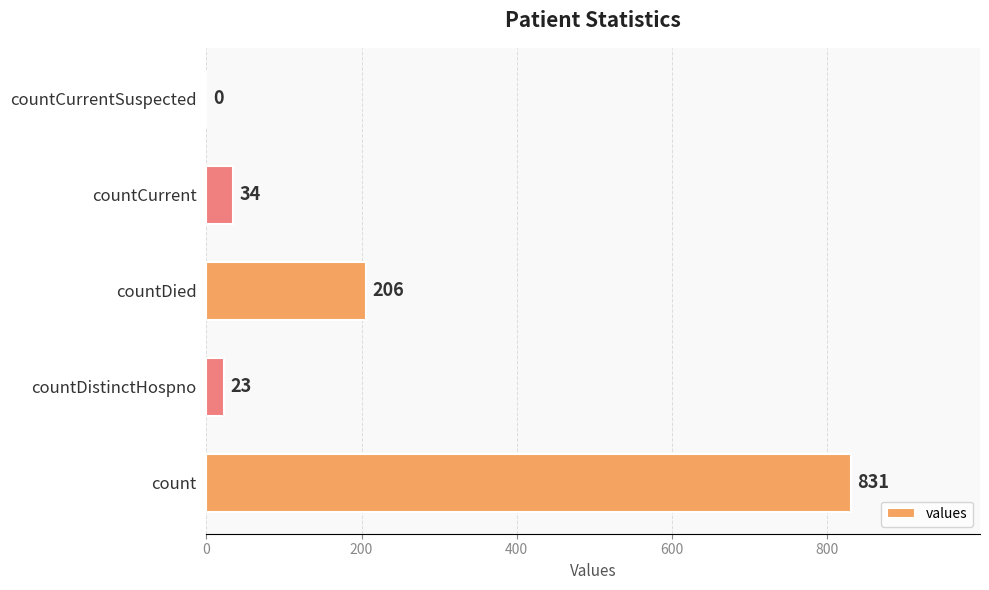

What is the sum of all values?

1094